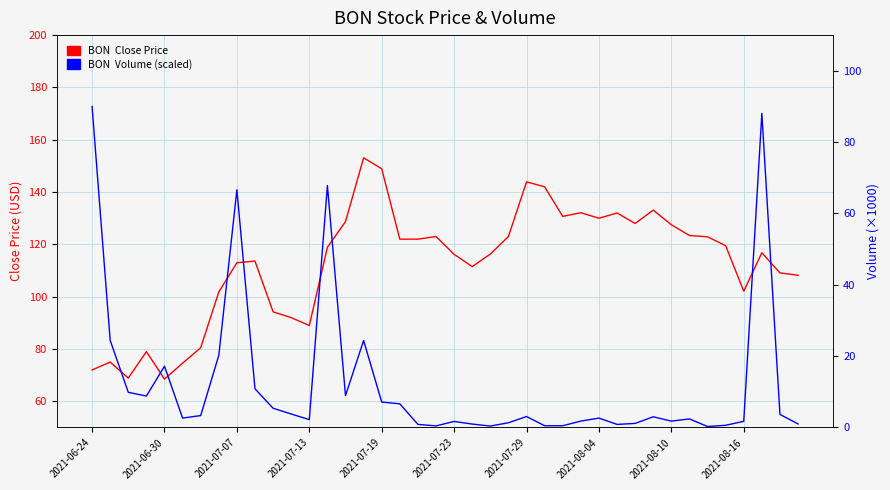

Rank the series at 23 from highest to lowest value.

BON  Close Price, BON  Volume (scaled)